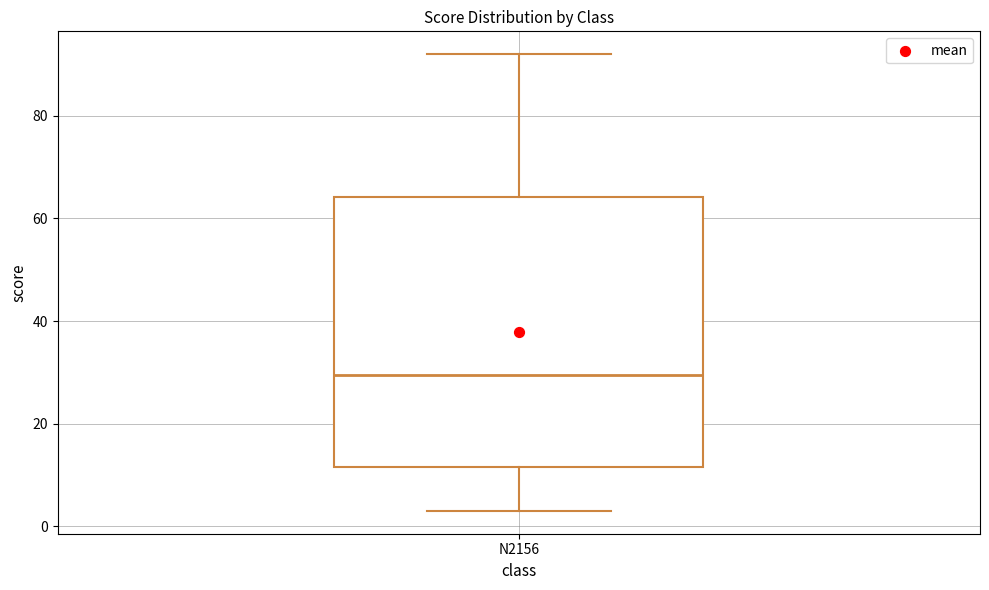

Transcribe this box plot: give where the median line is, the range the box spans, and where the two whiskers end, as read against the y-axis. The values are not printed on the chart, so give them approximately, as read against the axis.

median 30, box 12 to 64, whiskers 4 to 92